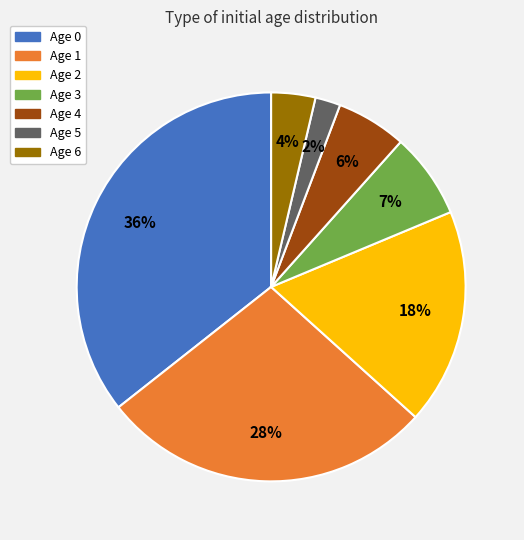

The Age 3 slice represents 1% of the pie. True or false?

False